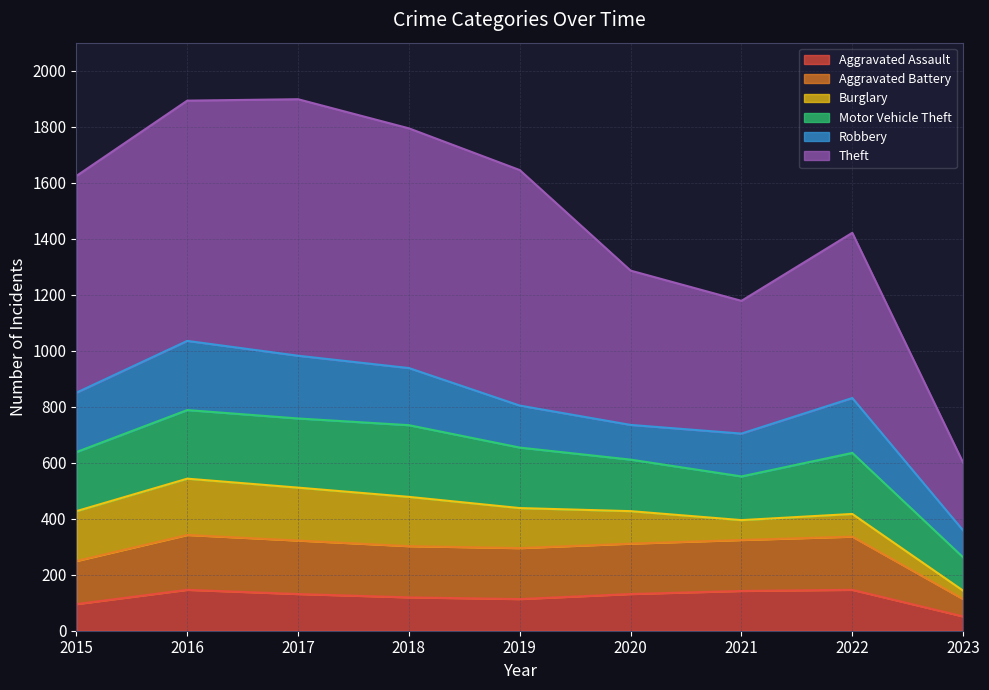

What is the total value across all series at 2015?

1624